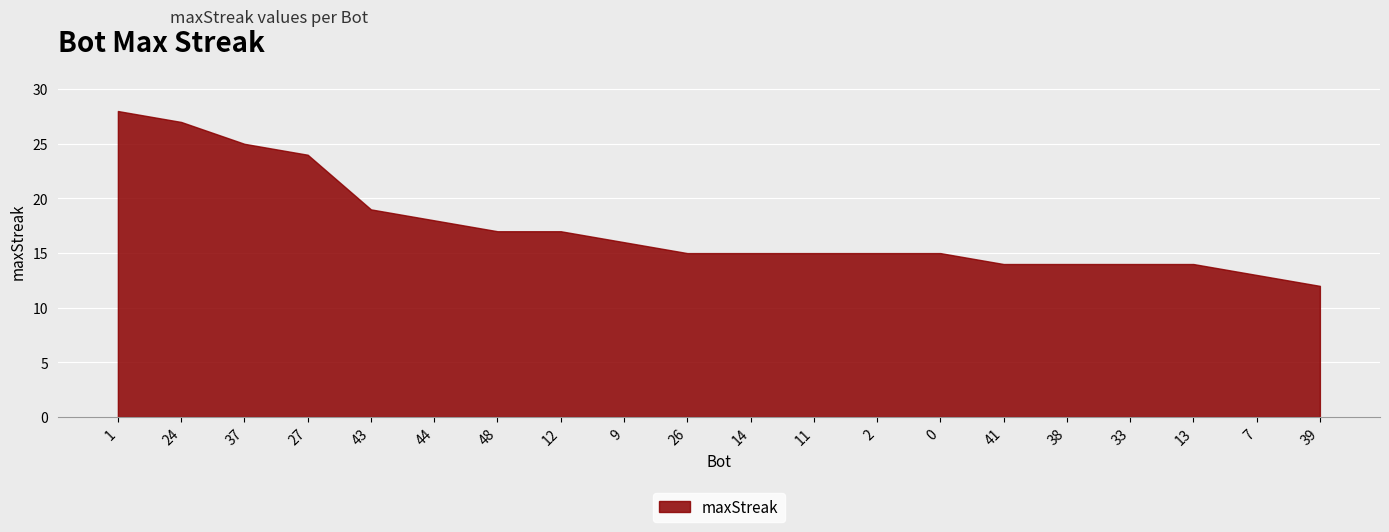

What is the sum of the values at 24 and 11?

42